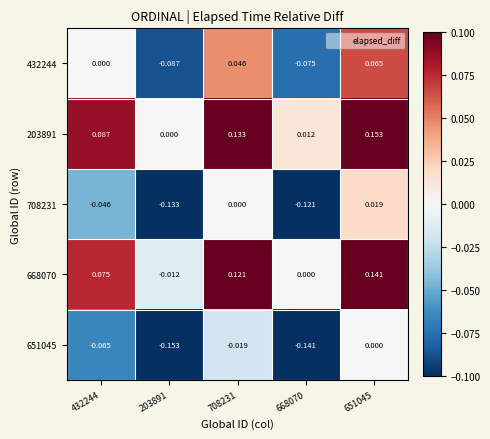

Is the value of 708231 at 203891 greater than the value of 432244 at 668070?

No